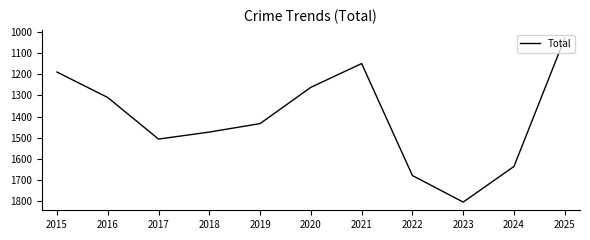

Reading right to left, what are all the values shown in this chart?

1030	1635	1803	1678	1150	1262	1433	1473	1506	1310	1190